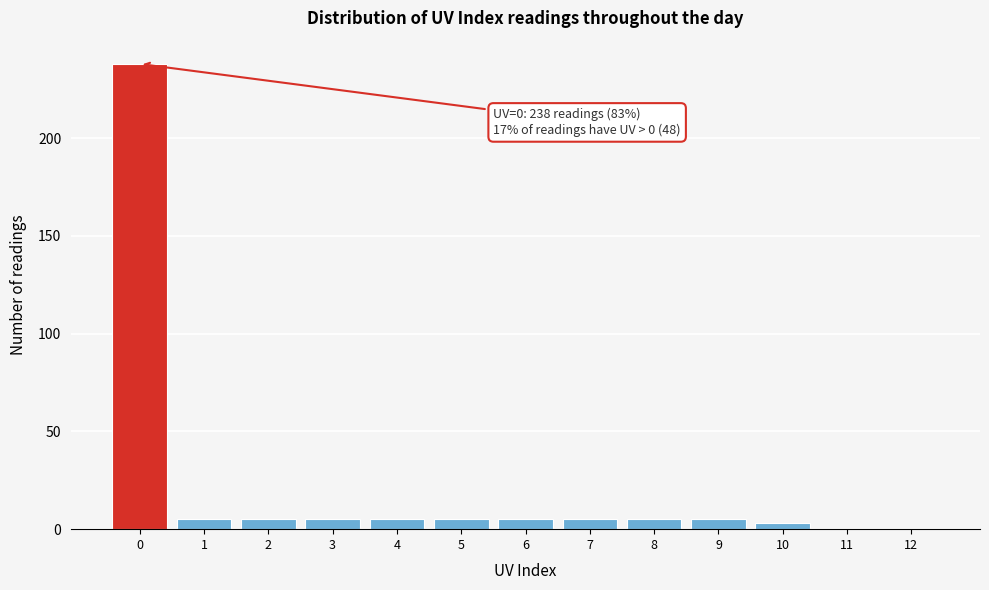

Over which range of the x-axis is the bar tallest?

-0.5 to 0.5